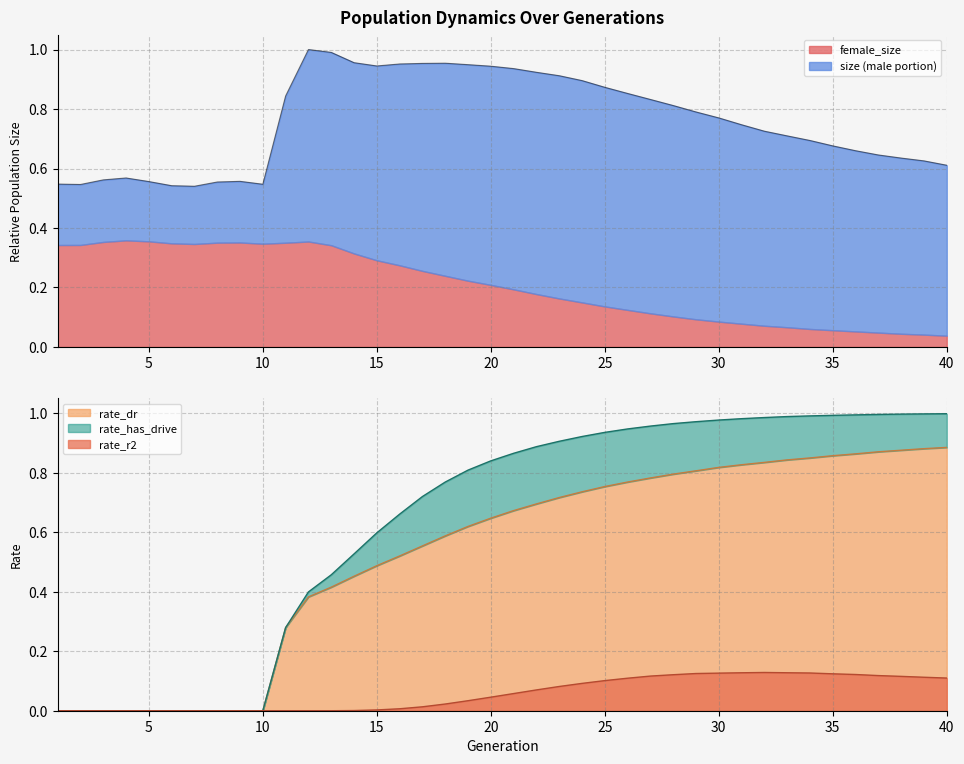

The rate_r2 series shows 0.1 at 21. True or false?

True